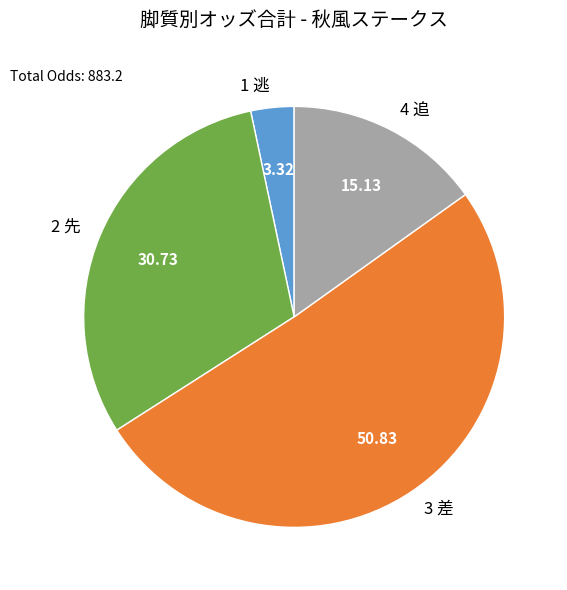

Which has a higher value, 2 先 or 4 追?

2 先